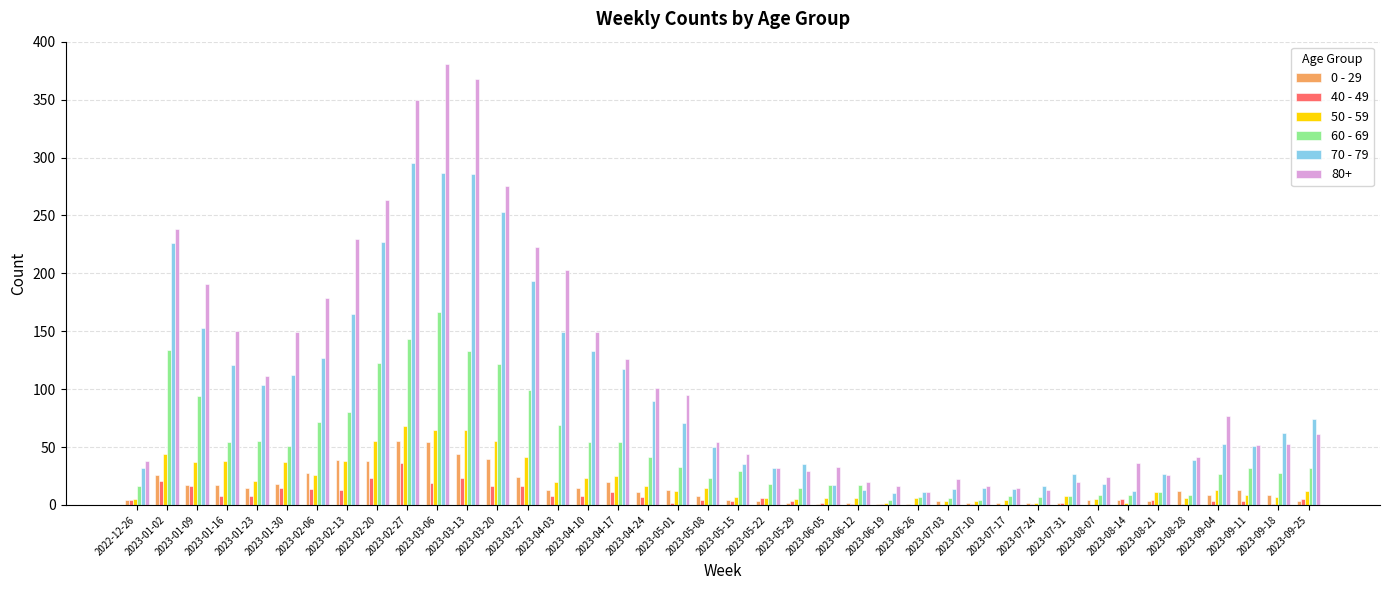

The value of 80+ at 2023-03-20 is 441. True or false?

False